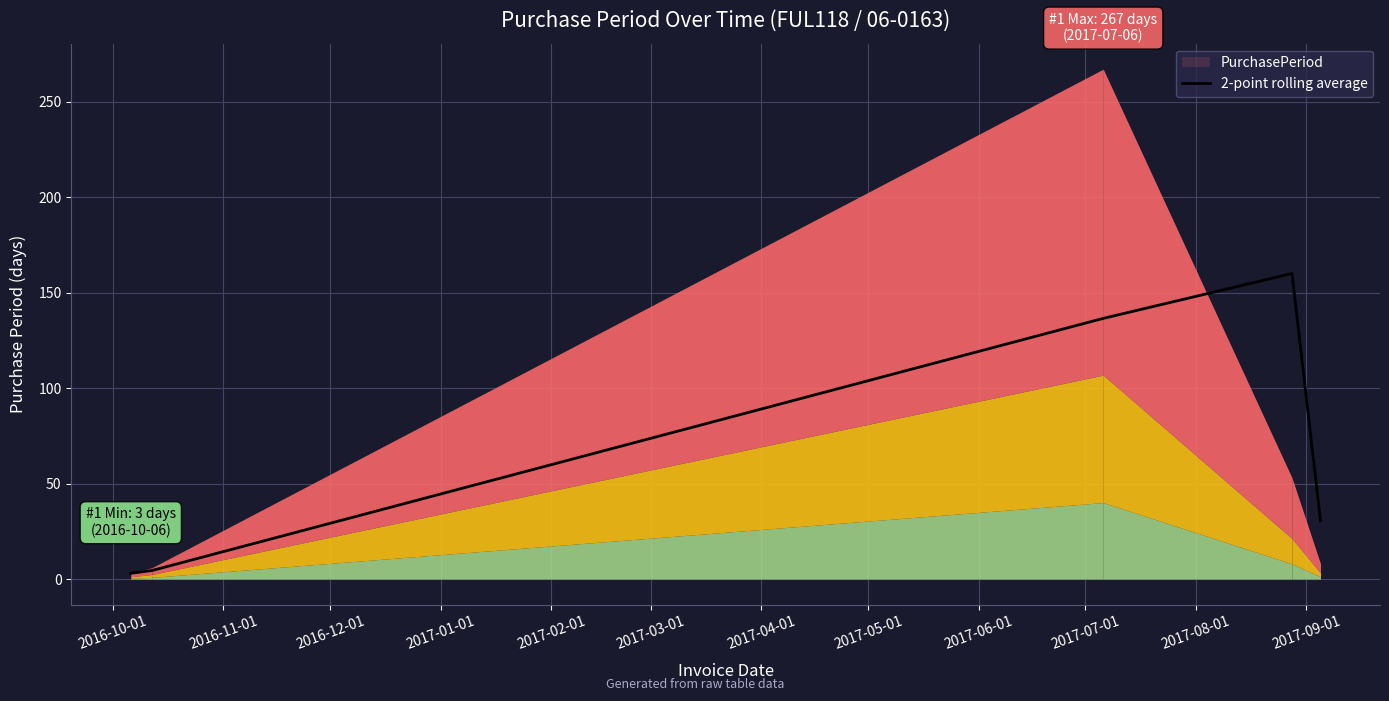

What is the highest value of the 2-point rolling average series?

160.0